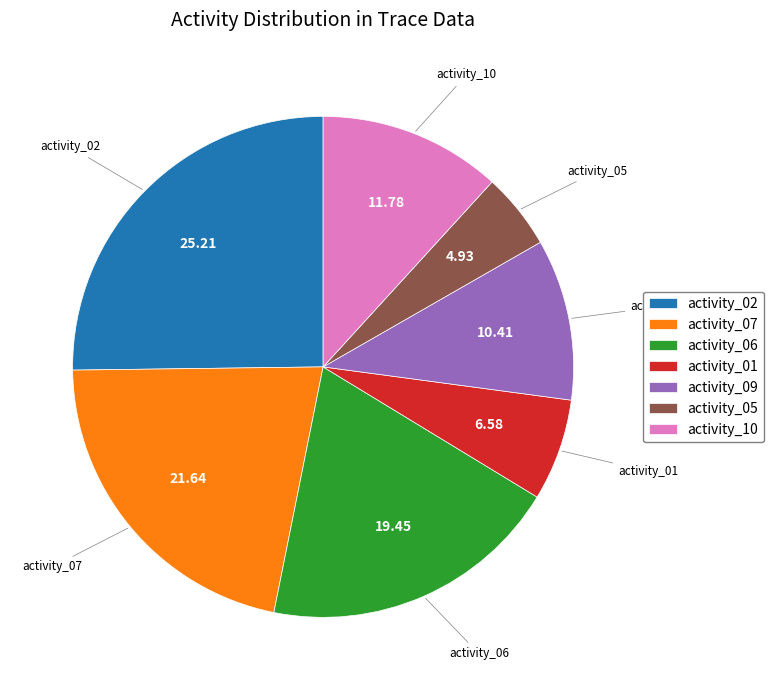

Count the number of slices in the pie.

7